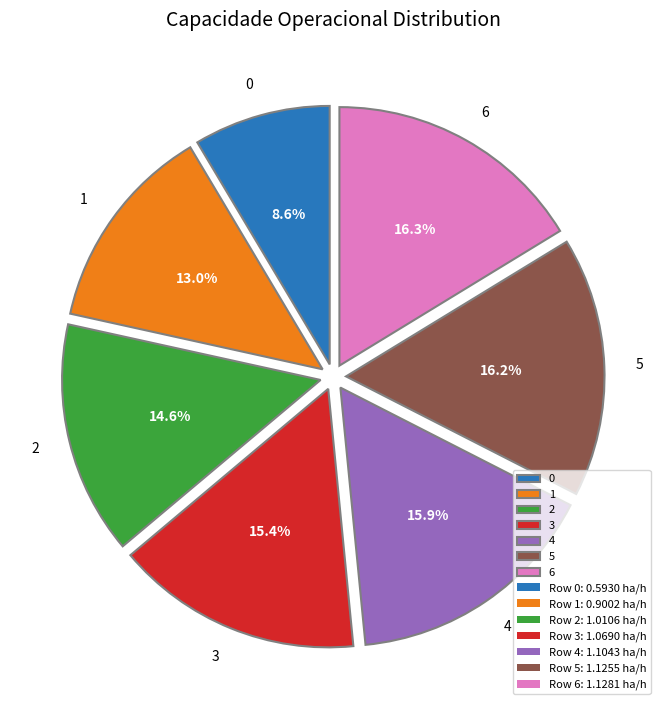

Is 5 the majority of the pie?

No